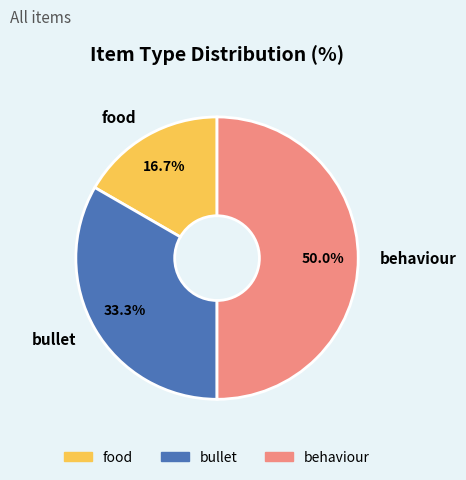

Approximately how many times larger is the value at food compared to behaviour?

0.3